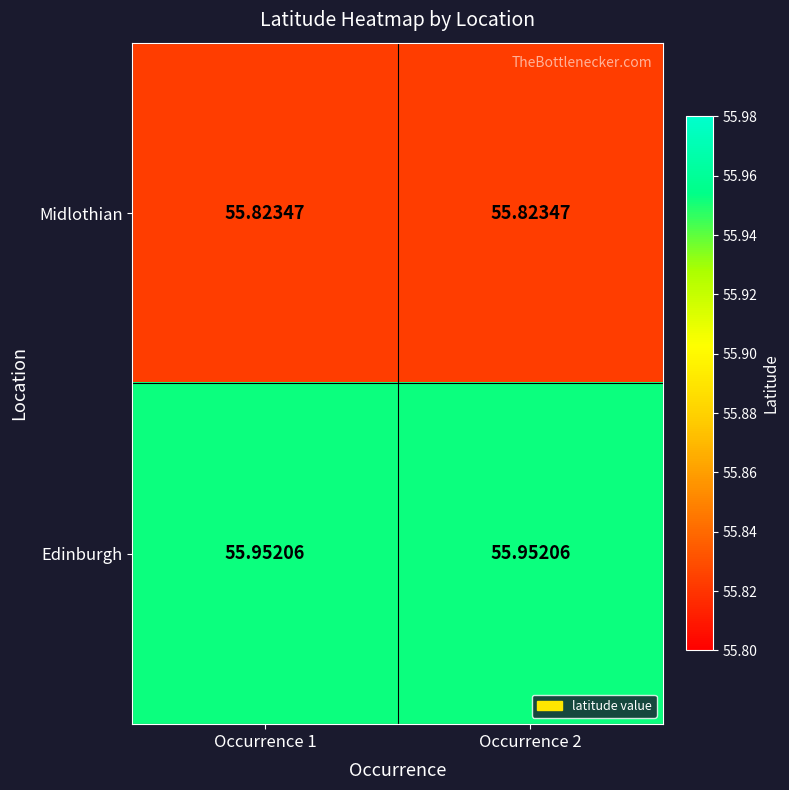

List the series in order of their overall mean, lowest first.

Midlothian, Edinburgh